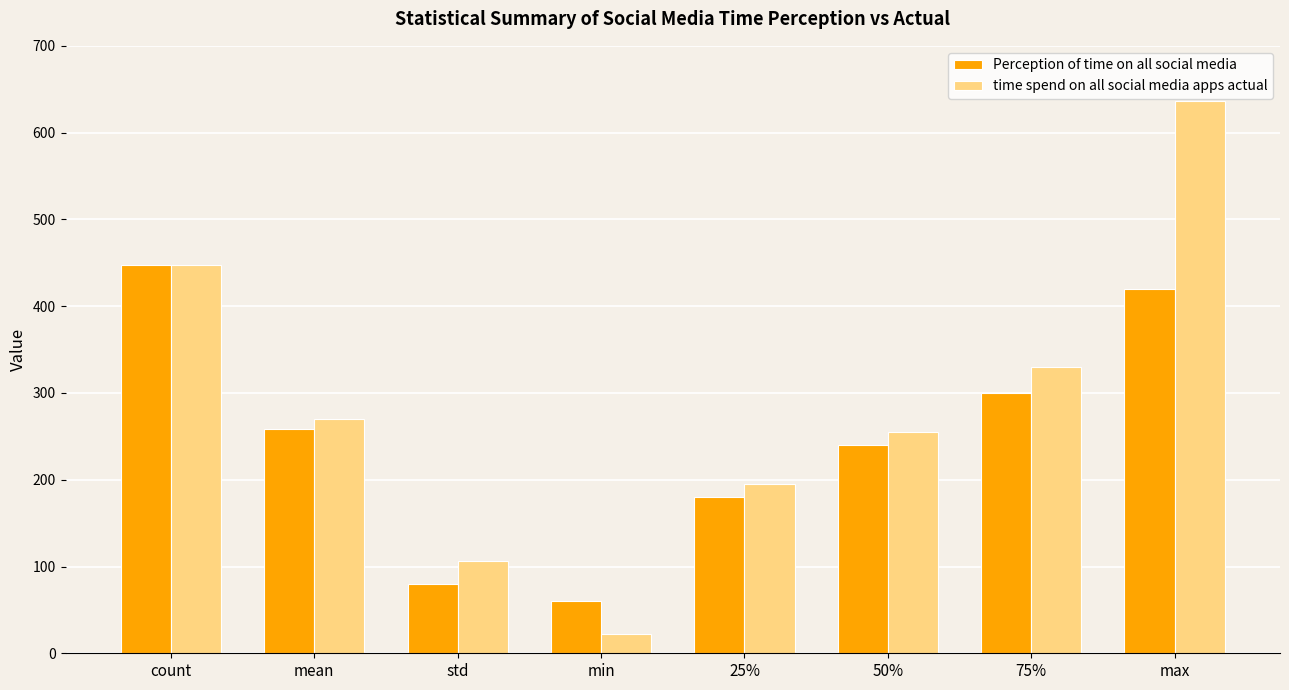

Rank the series at 25% from highest to lowest value.

time spend on all social media apps actual, Perception of time on all social media